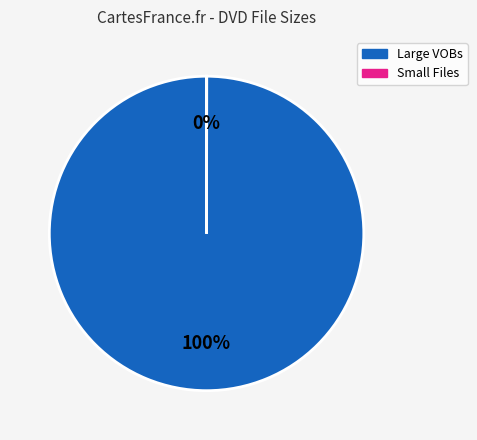

To the nearest percent, what is the average slice percentage?

50%